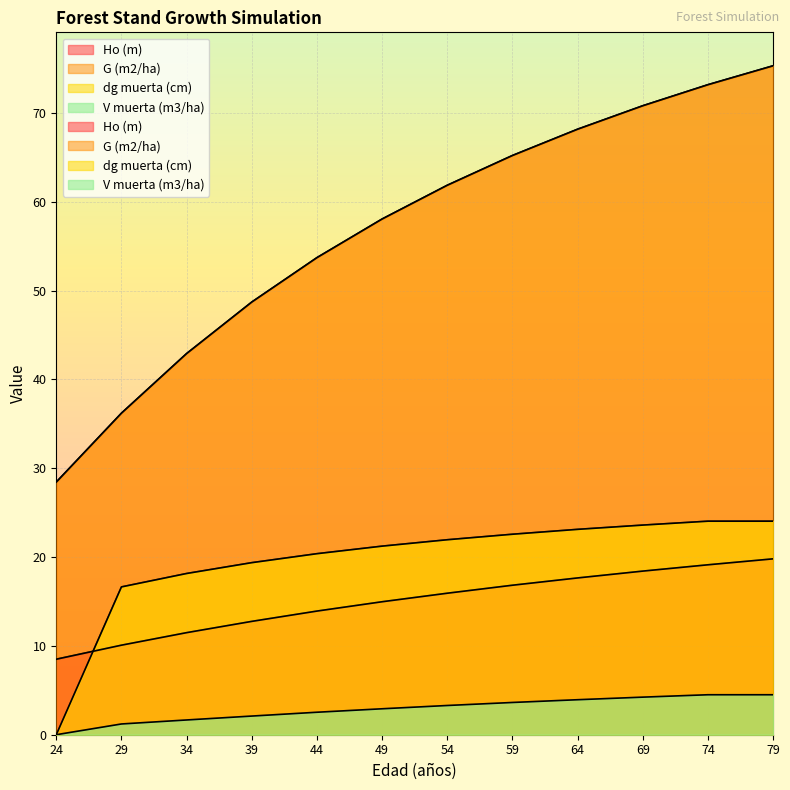

What is the difference between the highest and lowest values at 29?

35.0